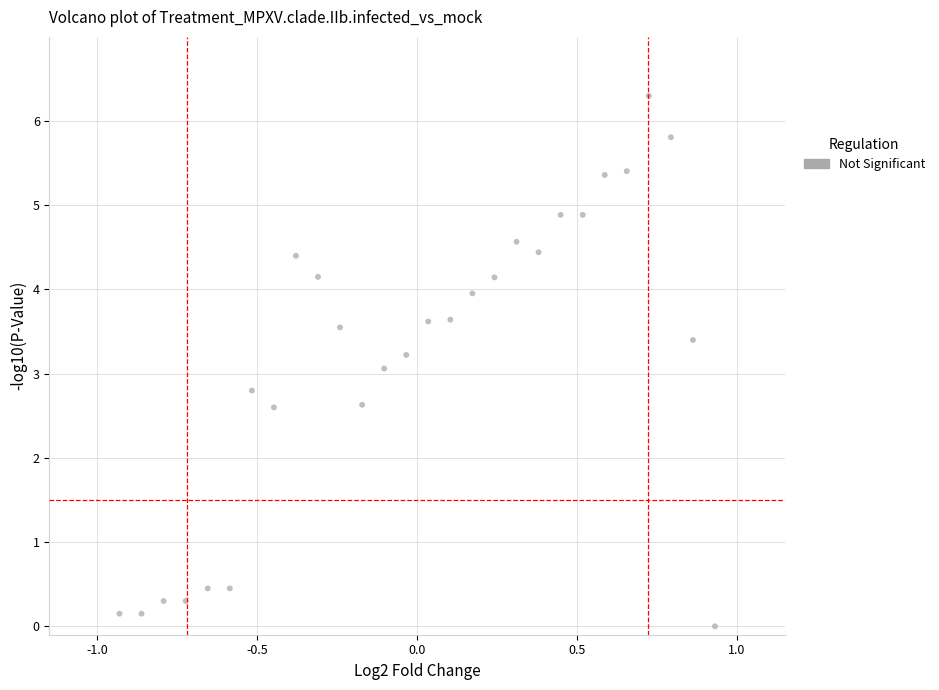

What is the range of X values (max minus min)?

1.9